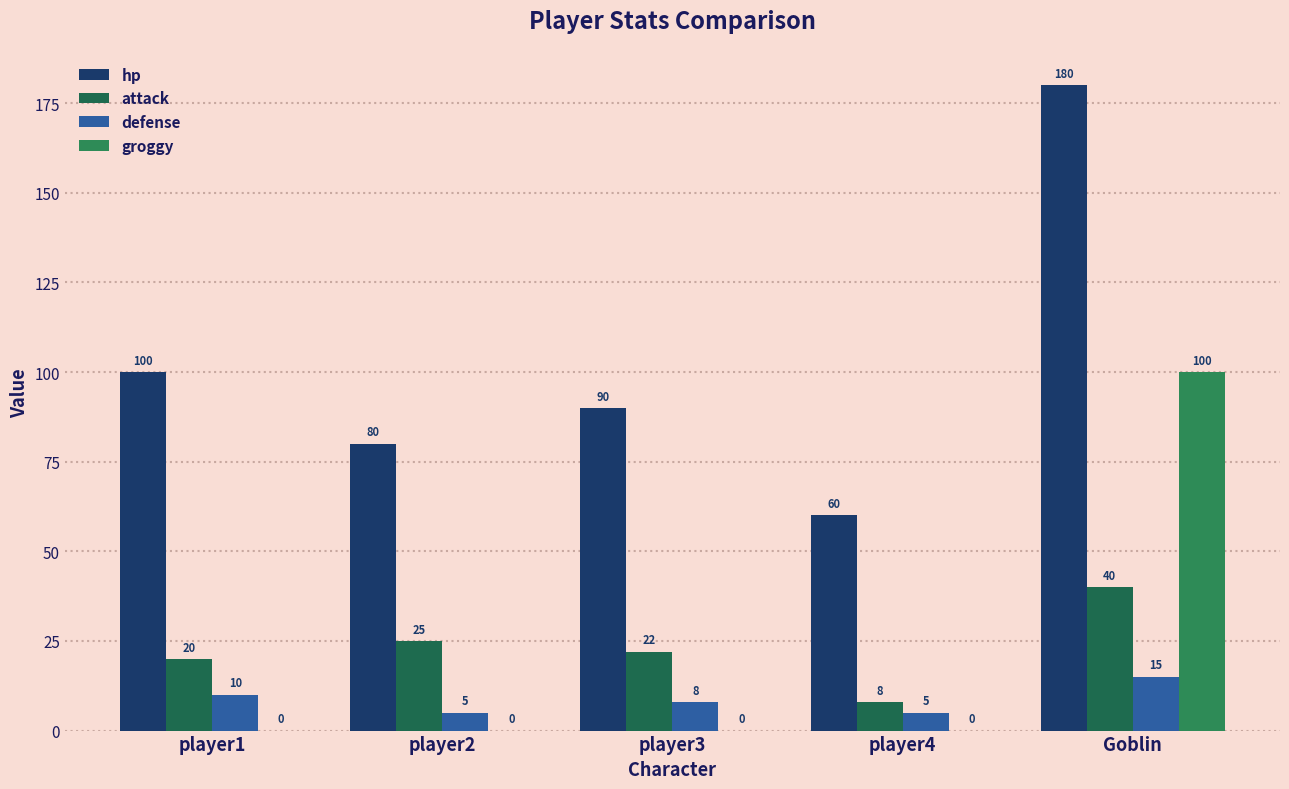

Is it true that defense equals 5 at player2?

True